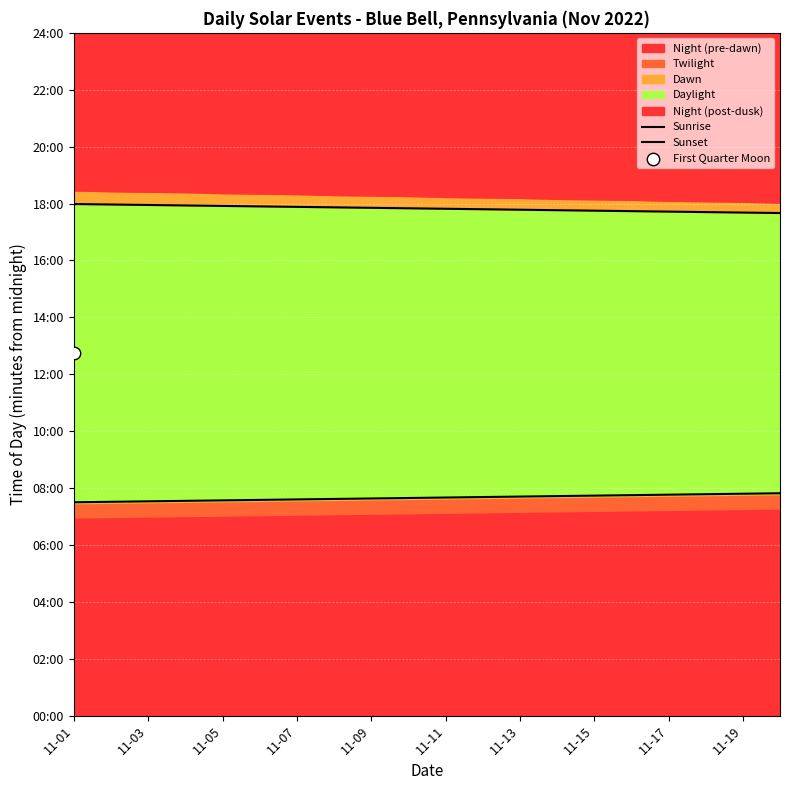

Which series has the widest spread of Y values?

Sunrise